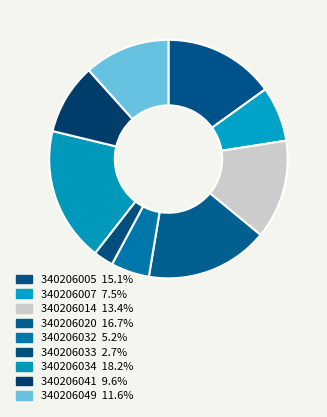

How many segments does this pie chart have?

9